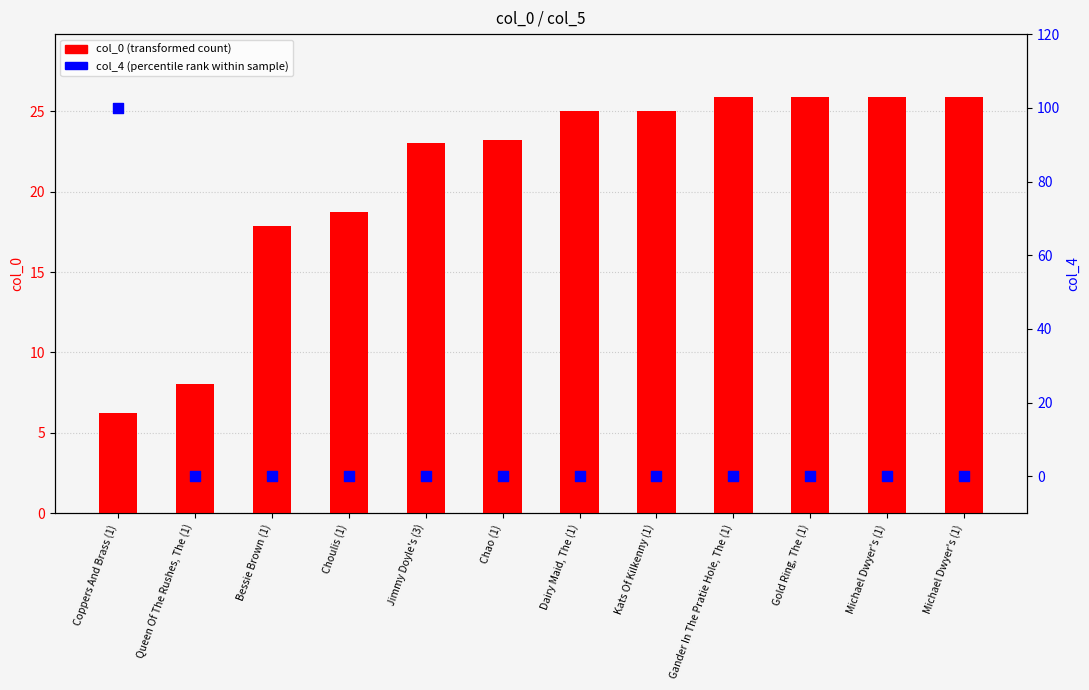

At how many categories does at least one series exceed 30?

1